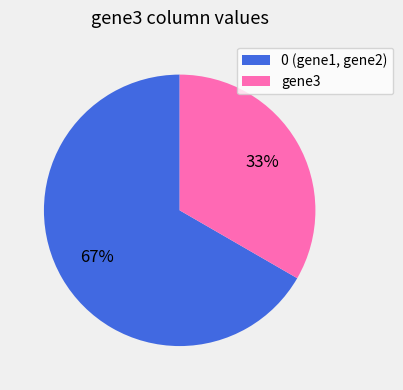

The gene3 slice represents 19% of the pie. True or false?

False